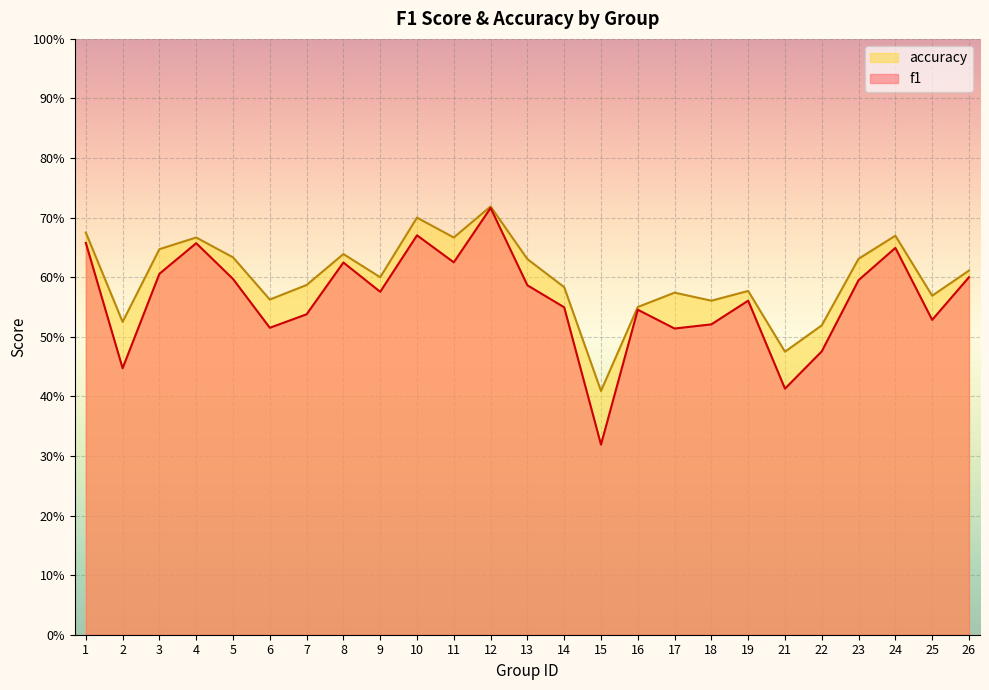

How many lines are shown in the chart?

2